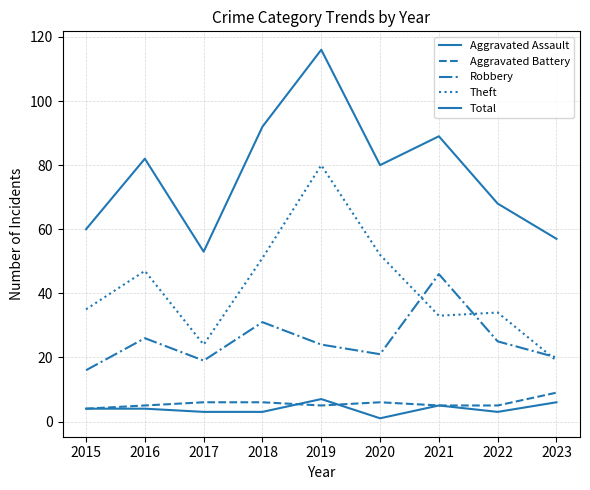

In Aggravated Assault, how many points are lower than both neighbors (excluding endpoints)?

2